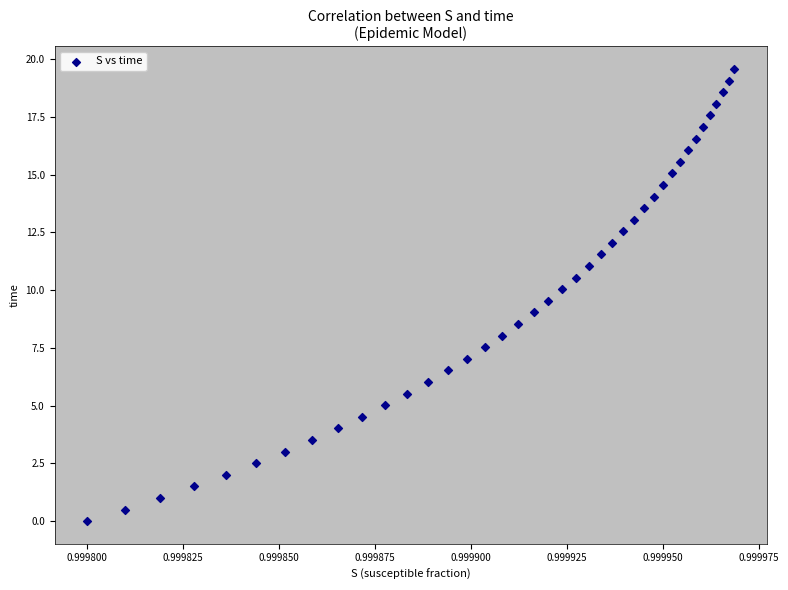

What is the range of Y values (max minus min)?

19.6